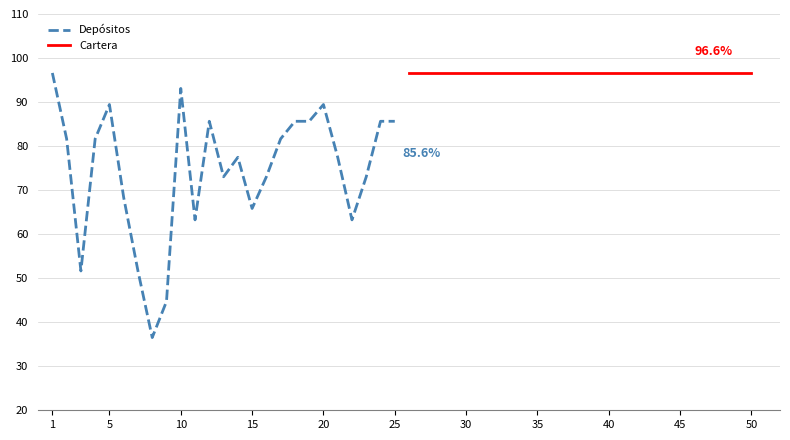

Rank the series by their maximum value, from lowest to highest.

Depósitos, Cartera